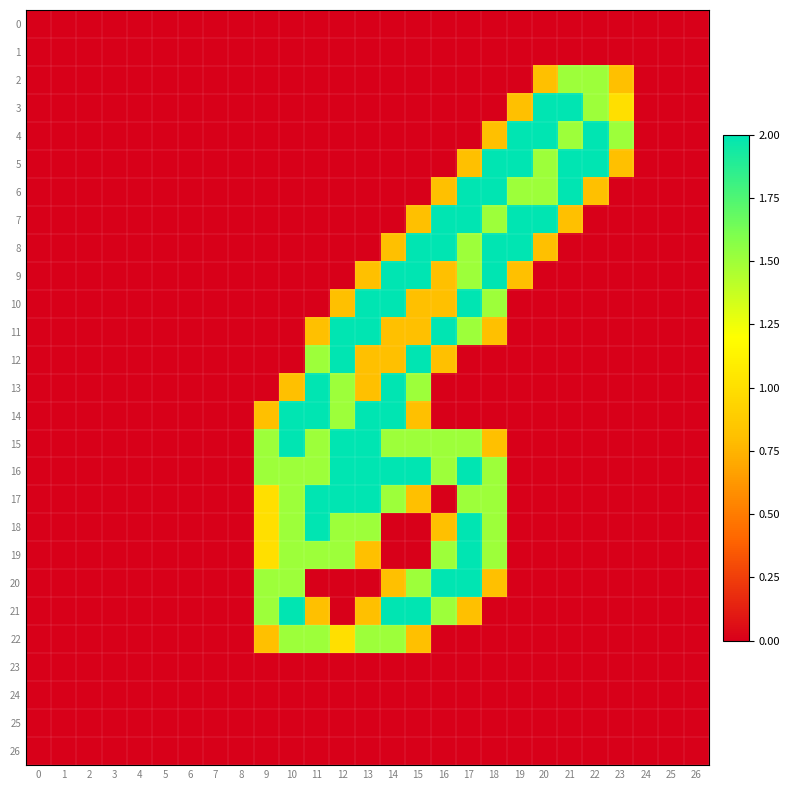

What is the total value across all series at 13?

19.1